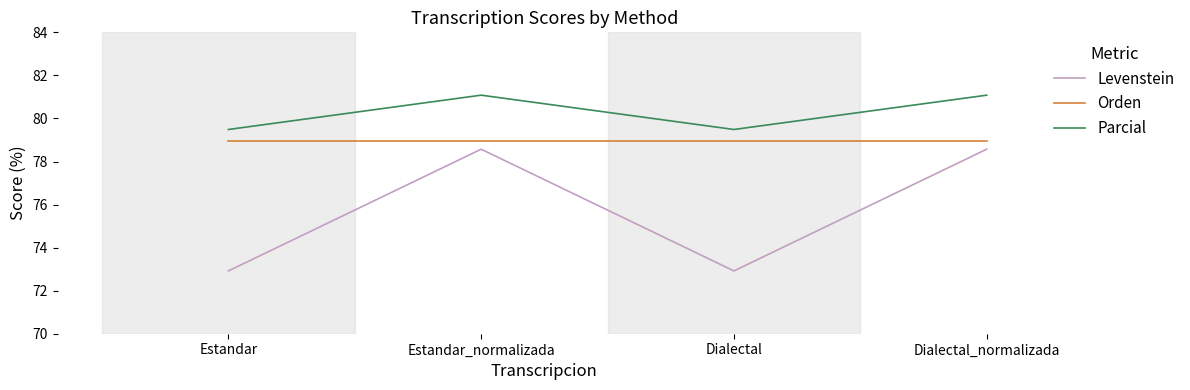

What position from the right is Estandar_normalizada?

3